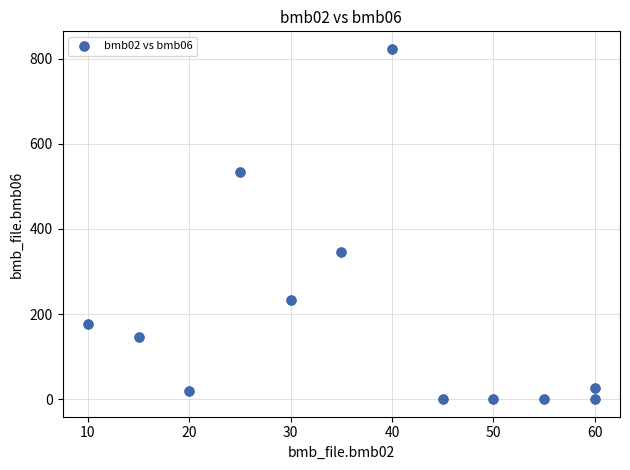

What Y value in the scatter plot is closest to 411?

345.0